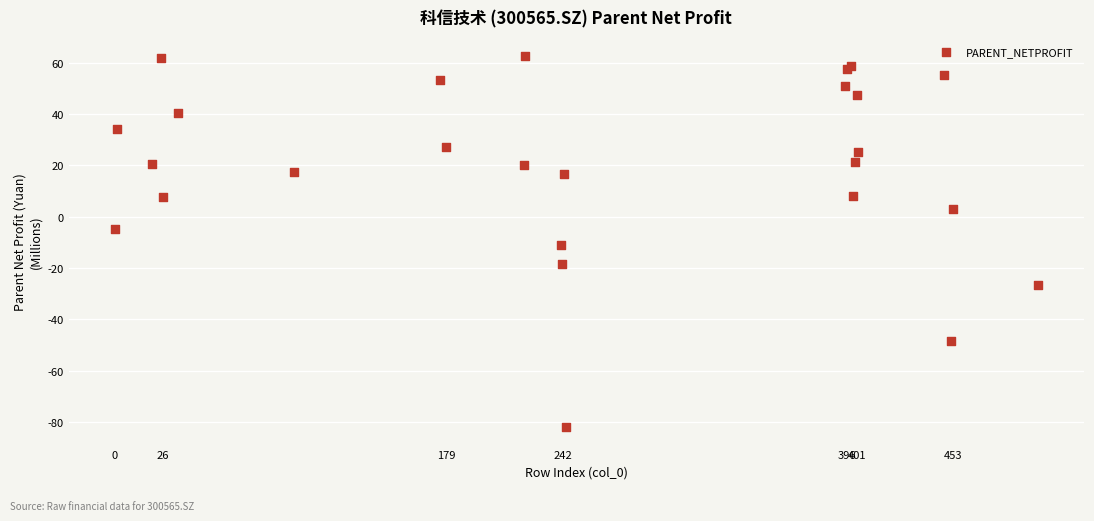

What Y value in the scatter plot is closest to -9?

-11.0